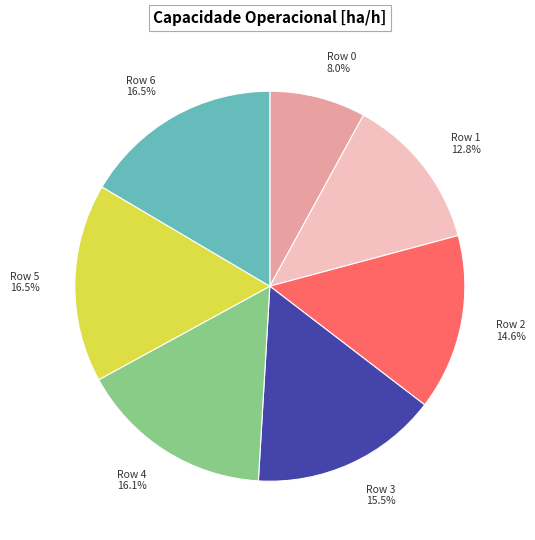

How many segments does this pie chart have?

7